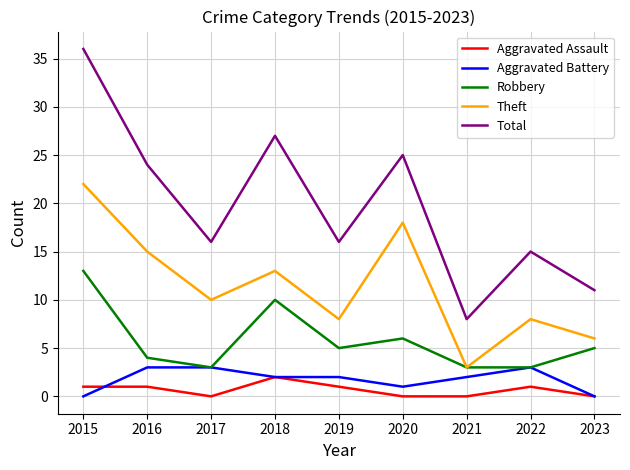

What is the difference between the highest and lowest values at 2023?

11